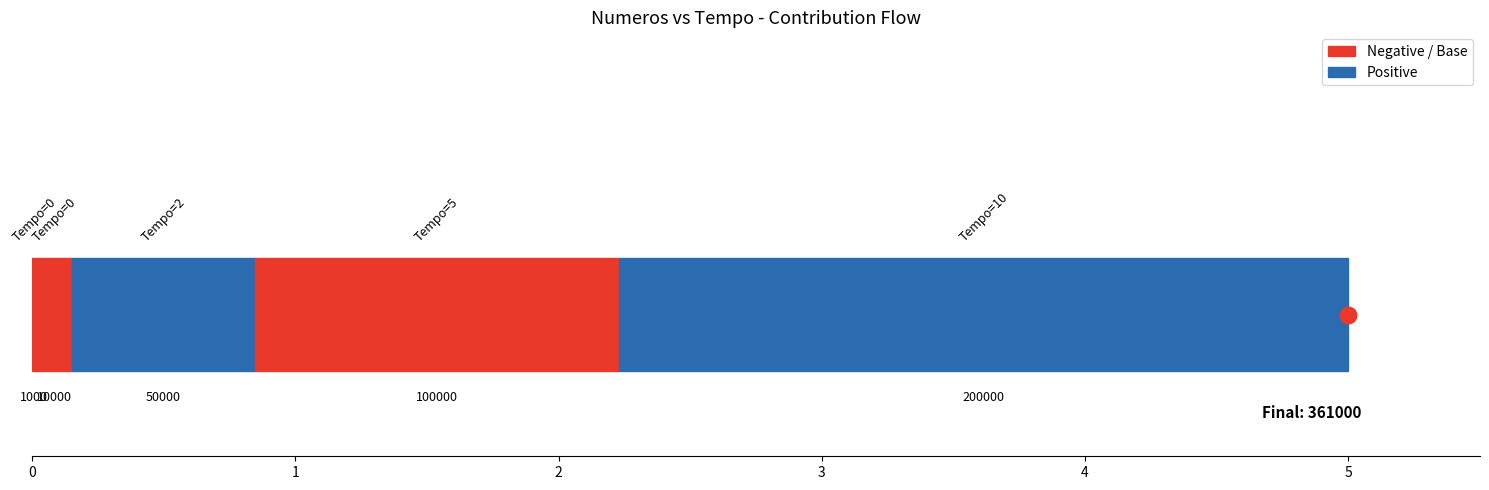

True or false: the data shows 10000 at 0.

True